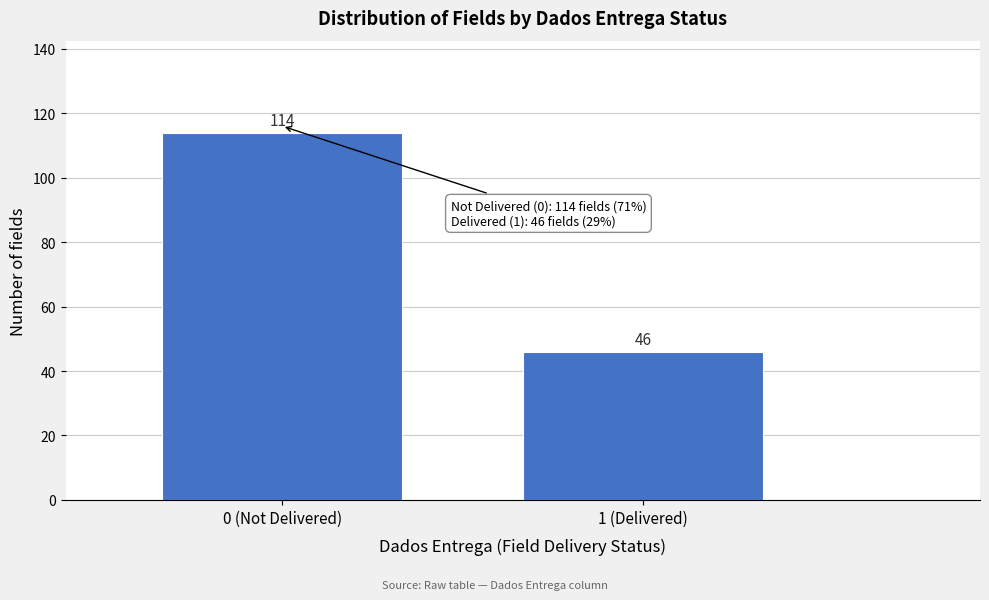

Reading right to left, what are all the values shown in this chart?

46	114